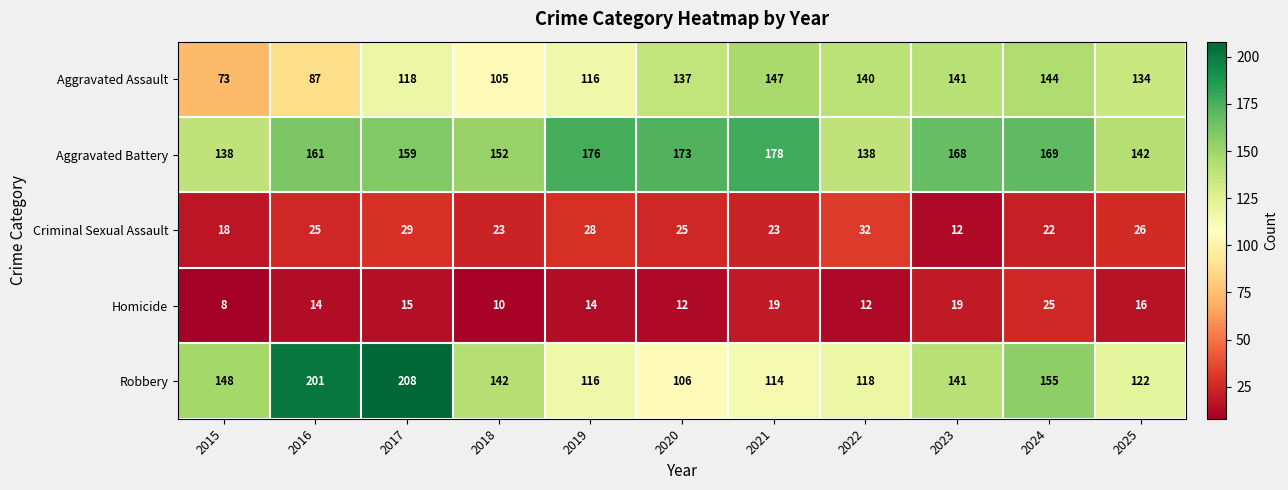

Where is Aggravated Battery nearest to the value 158?

2017